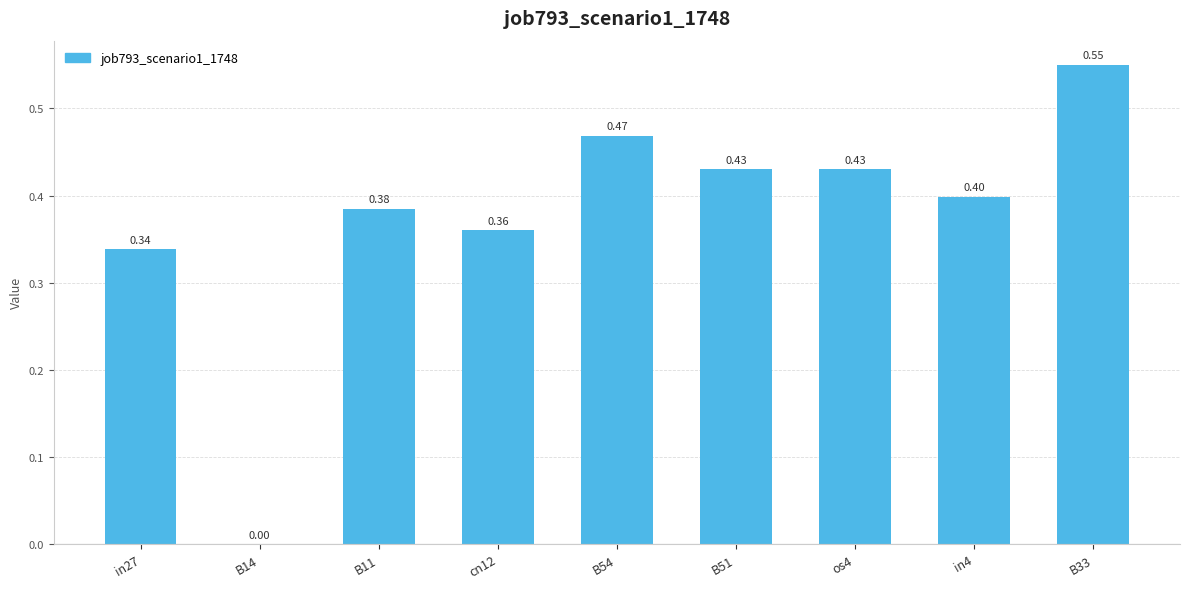

Between B14 and B11, which is larger?

B11